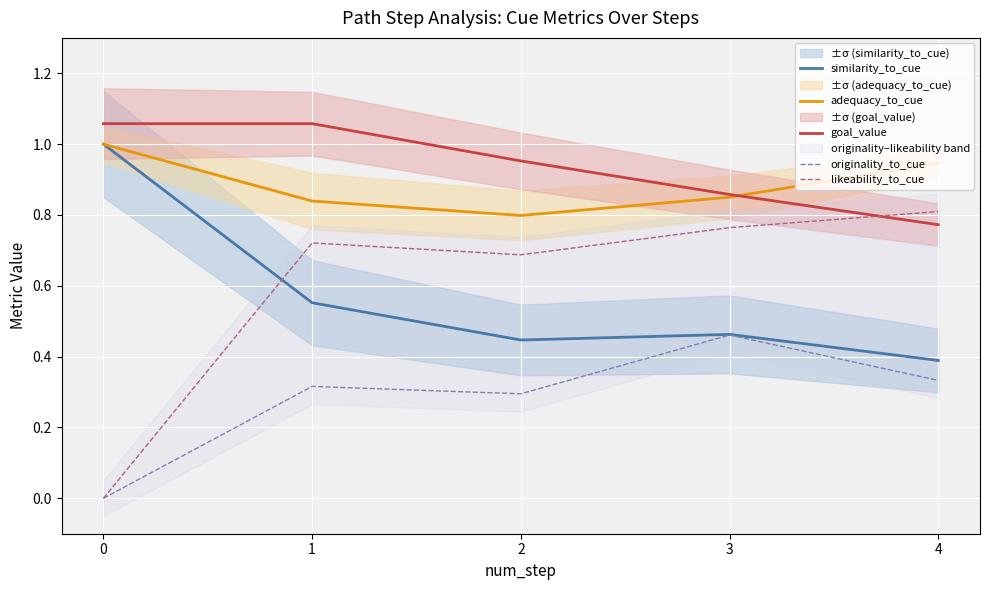

The likeability_to_cue series shows 0.7 at 1. True or false?

True